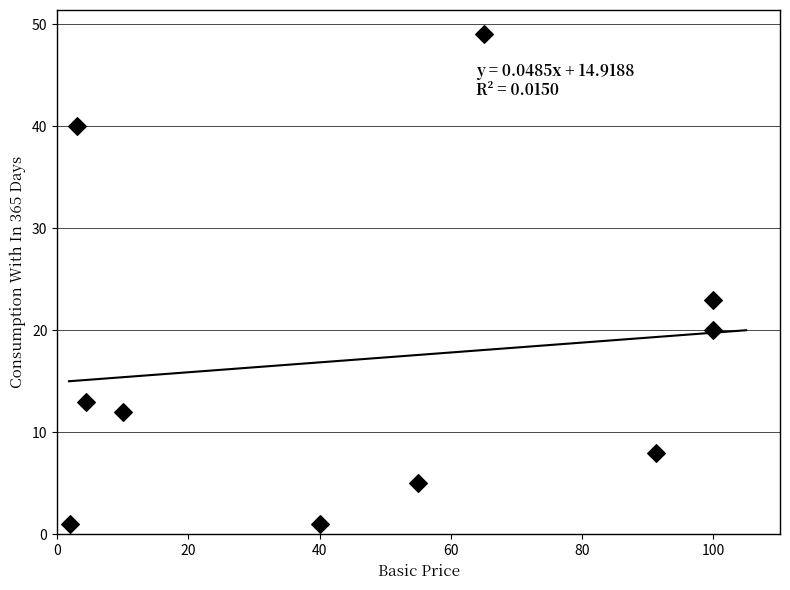

What Y value in the scatter plot is closest to 25?

23